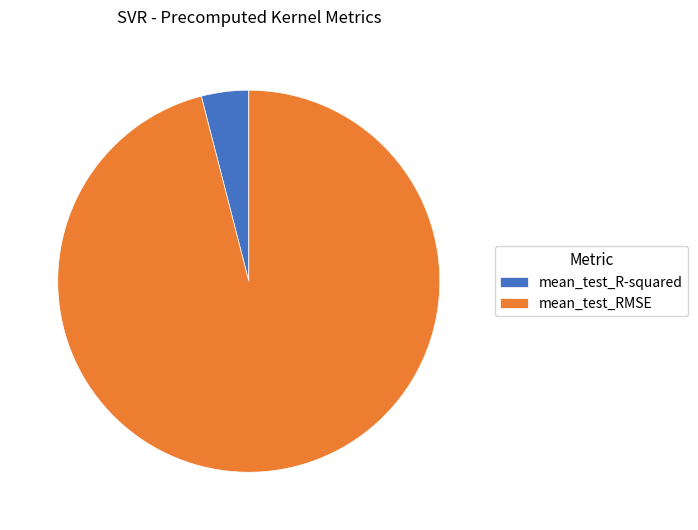

Is the sum of mean_test_RMSE and mean_test_R-squared greater than half?

Yes